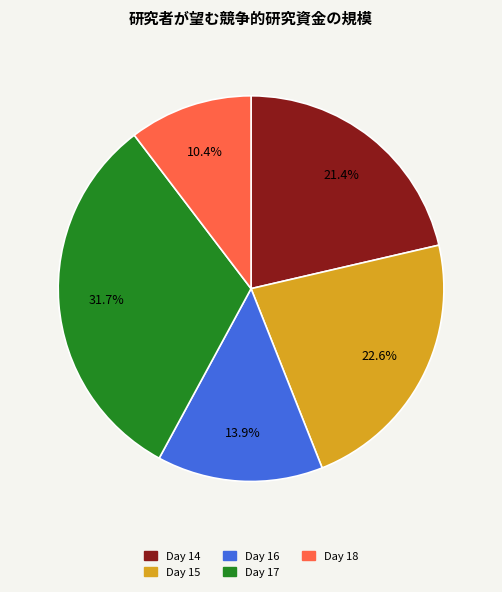

Does any single category account for the majority?

No